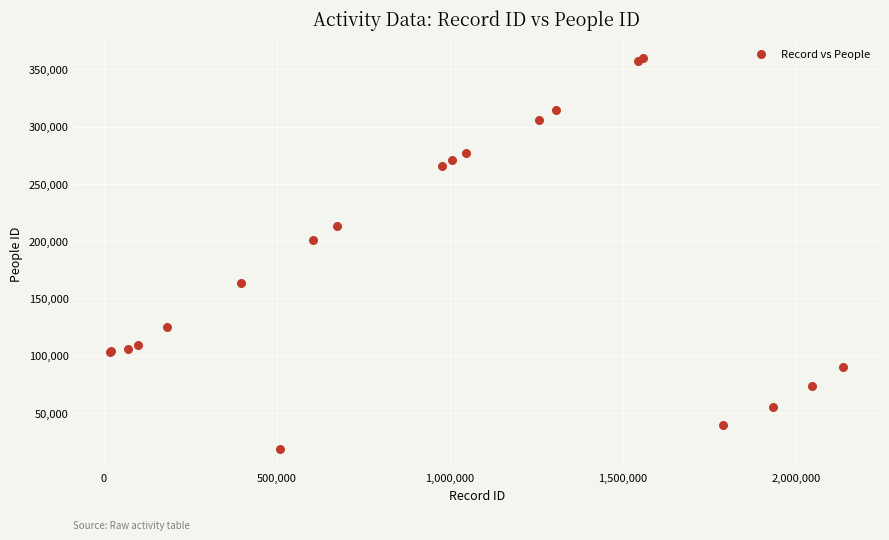

What Y value in the scatter plot is closest to 189064?

200643